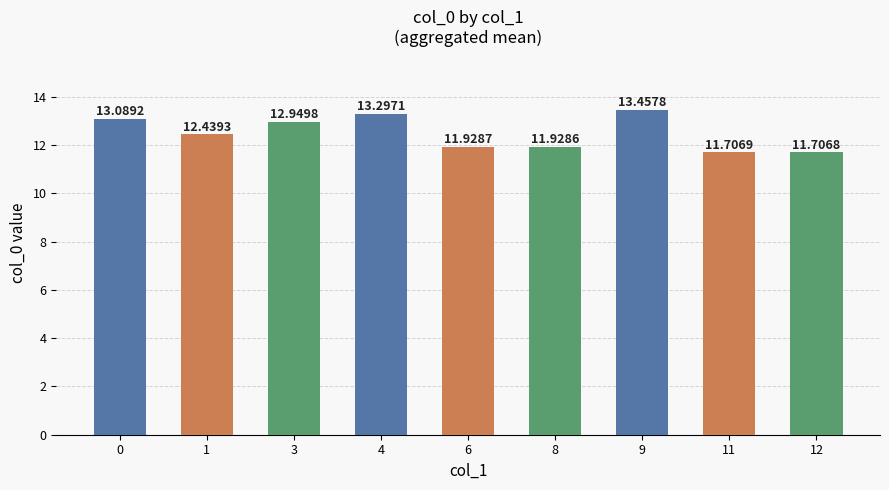

How many data points are above 12?

5